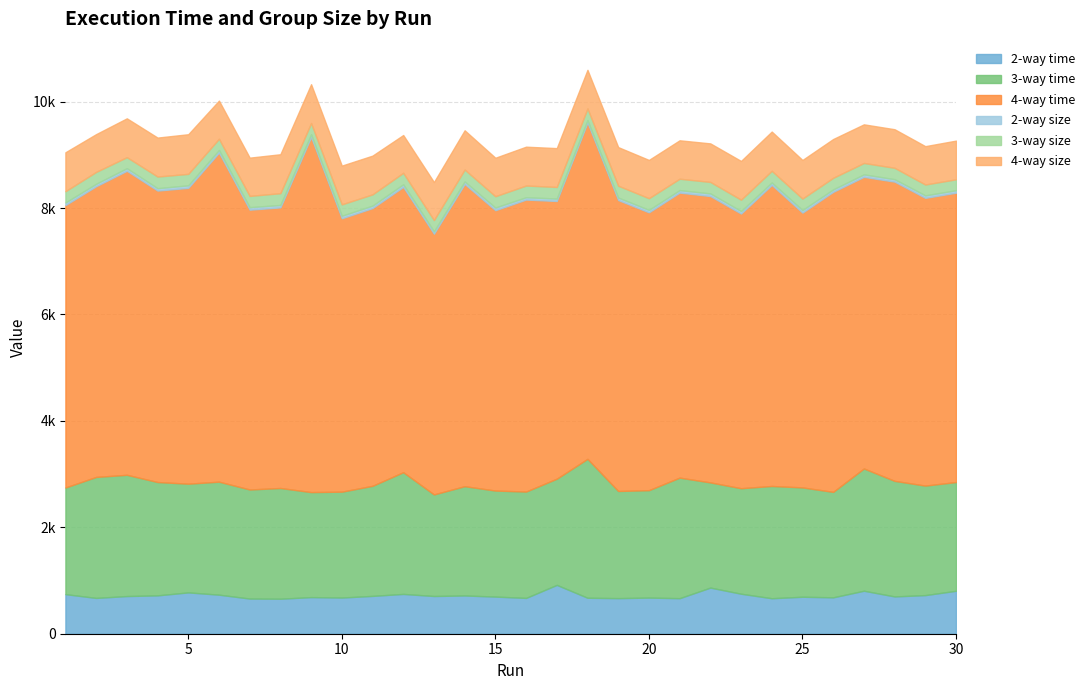

Reading left to right, extract all data points from this chart.

2-way time: 744	673	708	721	777	734	661	658	688	680	711	748	709	719	698	673	918	676	669	679	668	867	752	667	695	684	808	701	726	807
3-way time: 2004	2274	2279	2130	2043	2124	2050	2081	1974	1990	2069	2288	1909	2054	1993	1999	1996	2611	2014	2019	2266	1977	1983	2110	2055	1982	2298	2172	2058	2044
4-way time: 5308	5463	5714	5478	5560	6184	5259	5274	6674	5138	5220	5362	4900	5680	5269	5488	5219	6321	5468	5222	5357	5382	5162	5658	5165	5639	5481	5624	5408	5438
2-way size: 49	47	49	45	48	50	47	46	51	48	47	49	46	48	50	44	46	45	47	47	47	50	48	46	49	46	47	46	47	47
3-way size: 212	223	207	219	215	211	212	221	212	214	211	216	211	223	213	220	218	220	223	219	214	216	213	220	215	218	214	214	204	205
4-way size: 732	710	730	732	745	717	719	732	729	728	728	710	714	738	723	730	730	725	725	719	722	724	728	737	725	729	726	725	721	727